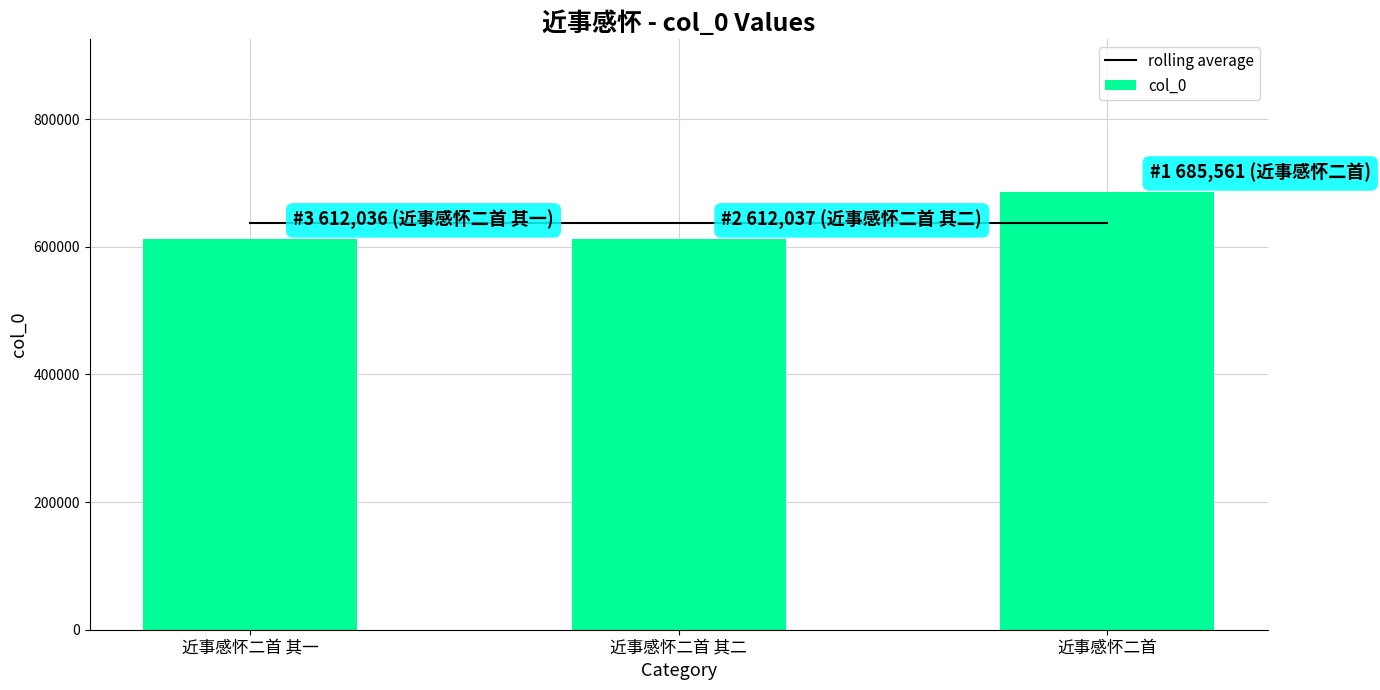

Which series has the widest spread of values?

col_0